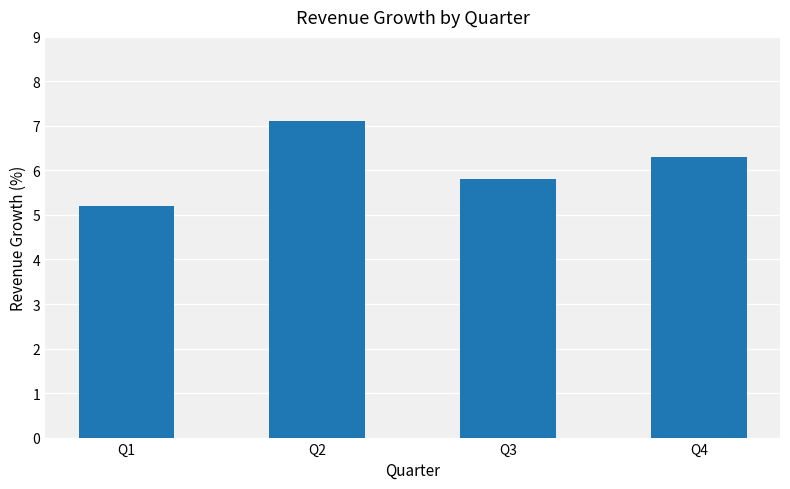

What is the value of the 4th bar from the left?

6.3